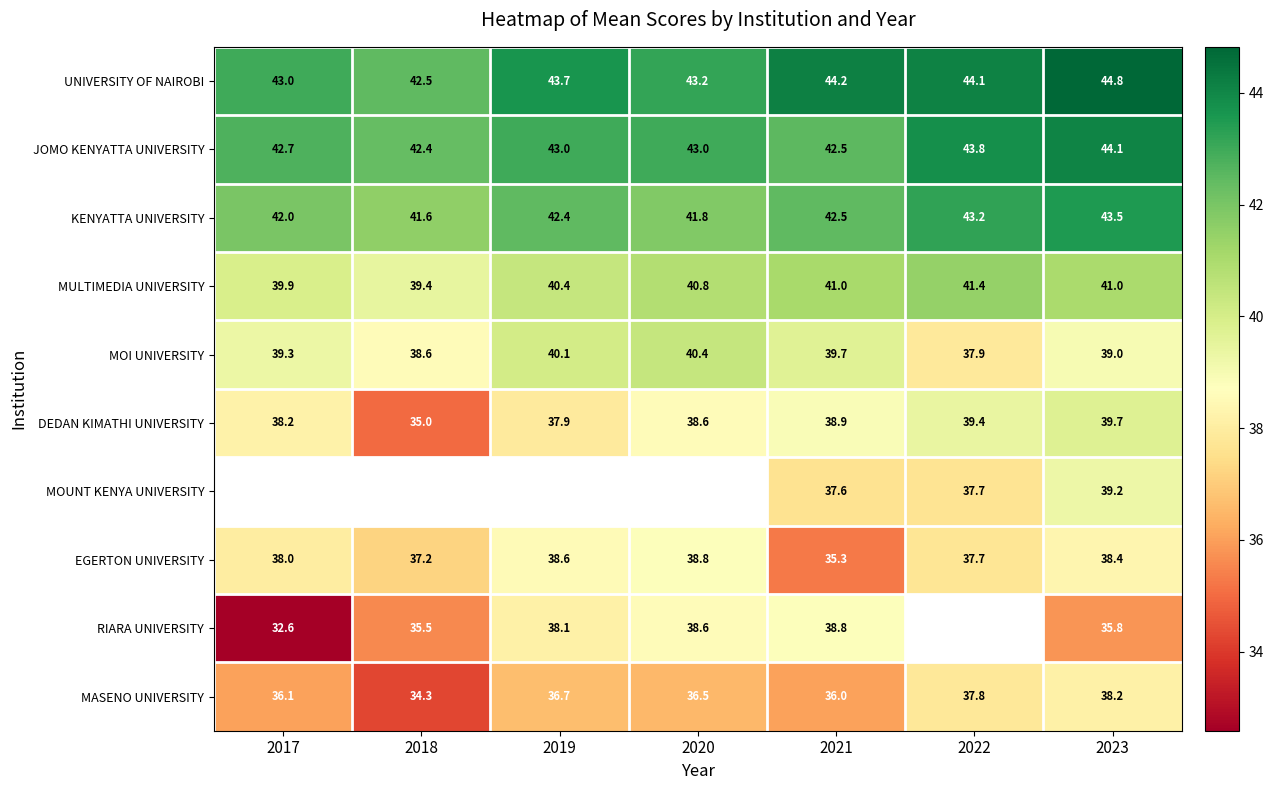

Is the value of MOUNT KENYA UNIVERSITY at 2021 greater than the value of KENYATTA UNIVERSITY at 2018?

No